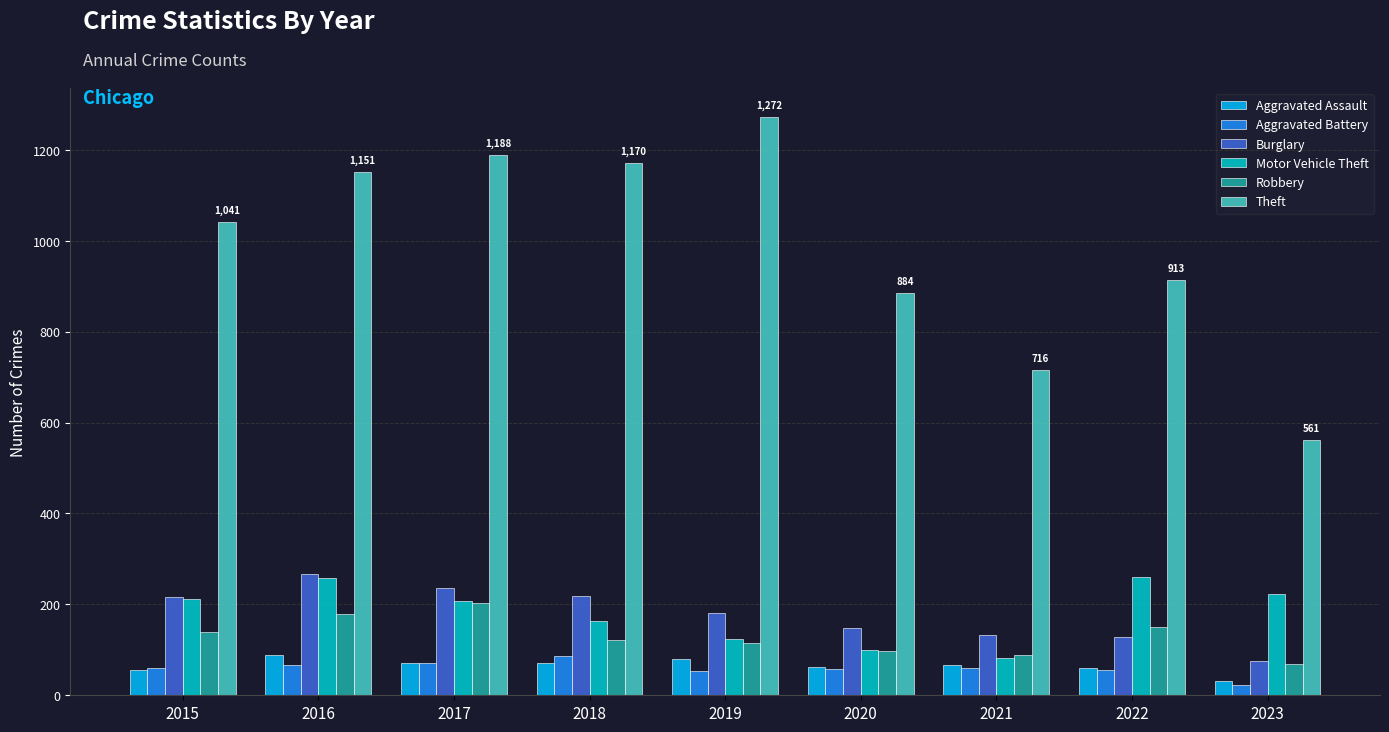

How many bars are there in total?

54